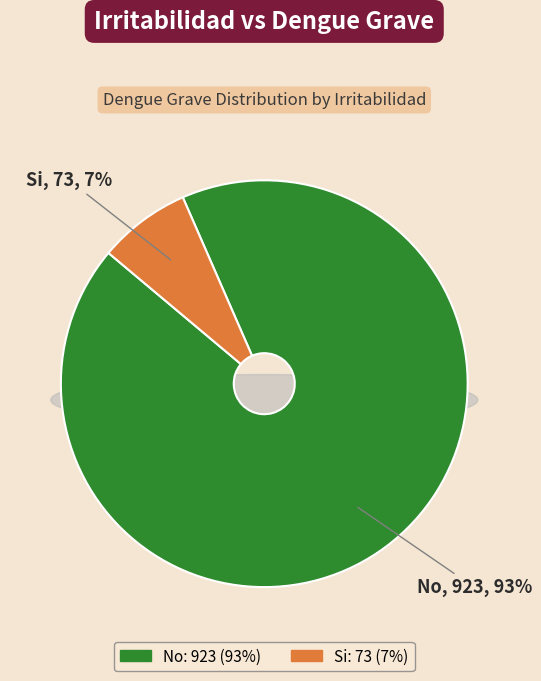

Combined, do Si and No account for over 50%?

Yes